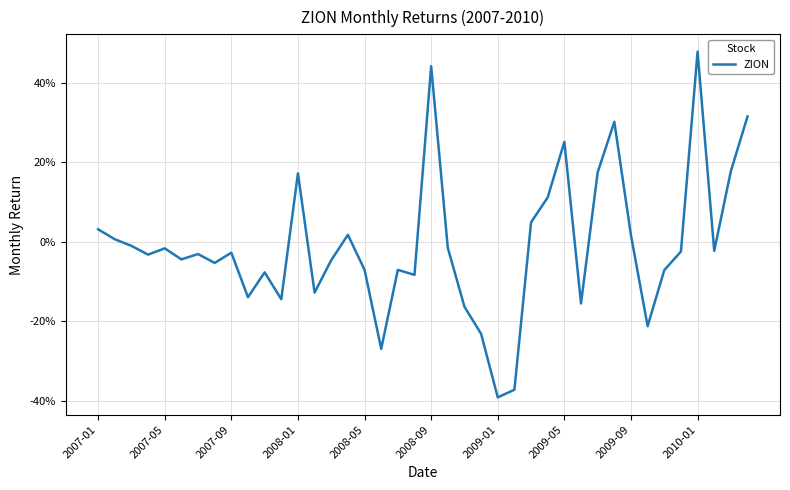

Rank the categories by value from highest to lowest.

36, 20, 39, 31, 28, 38, 30, 12, 27, 26, 2007-01, 15, 32, 2007-05, 2007-09, 21, 2008-05, 37, 35, 2009-09, 2009-01, 2008-01, 2008-09, 14, 2009-05, 16, 18, 34, 10, 19, 13, 2010-01, 11, 29, 22, 33, 23, 17, 25, 24